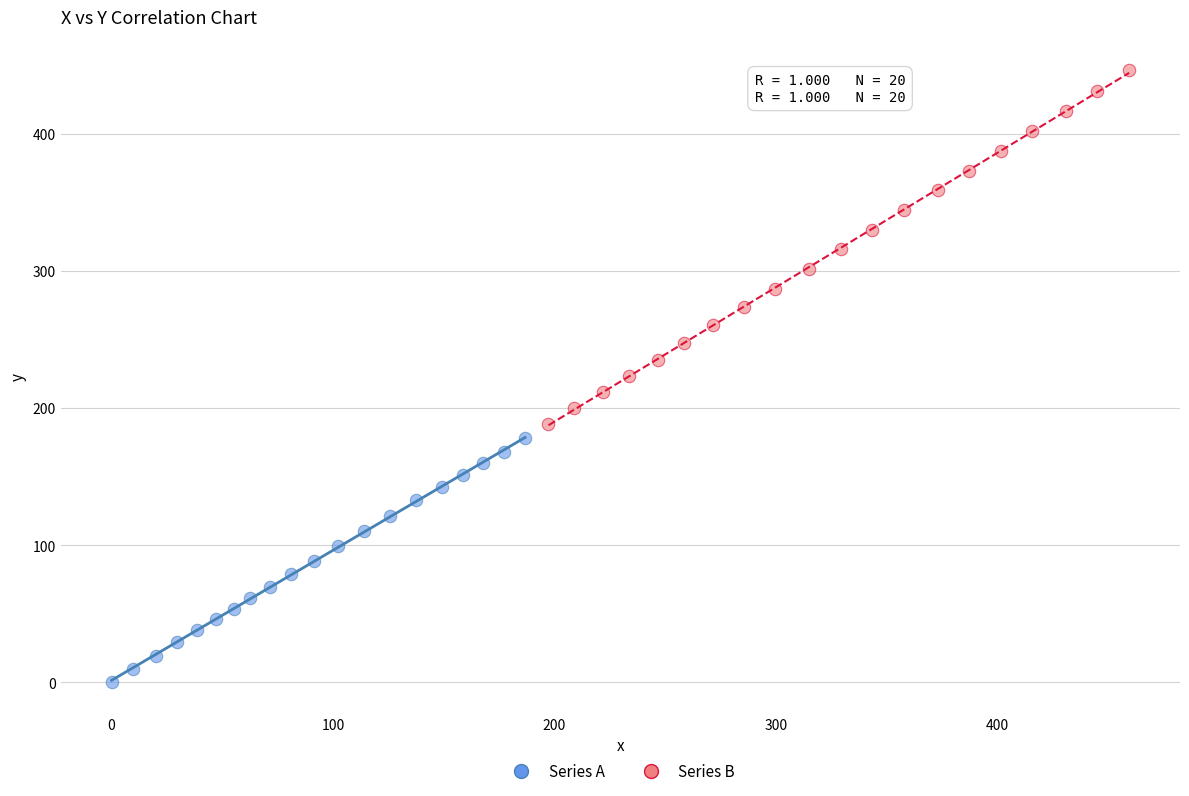

Which series reaches the maximum Y coordinate?

Series B